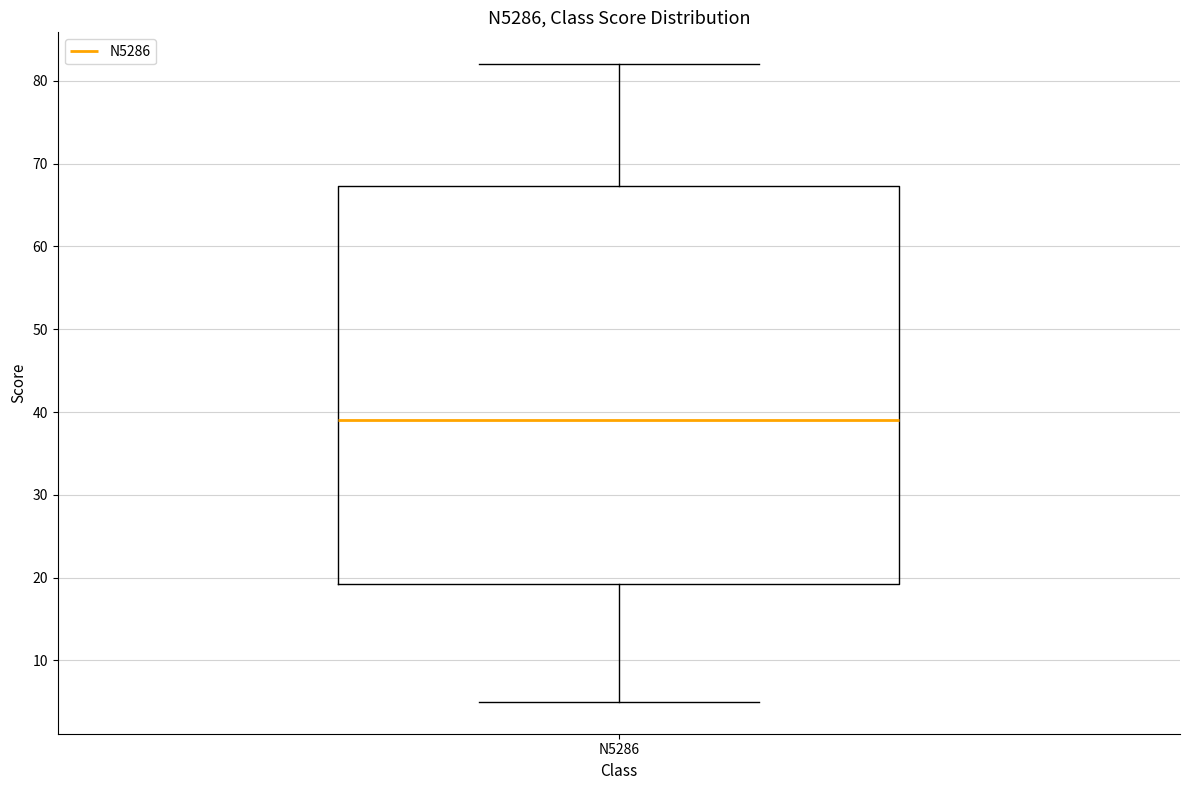

Transcribe this box plot: give where the median line is, the range the box spans, and where the two whiskers end, as read against the y-axis. The values are not printed on the chart, so give them approximately, as read against the axis.

median 39, box 19 to 67, whiskers 5 to 82